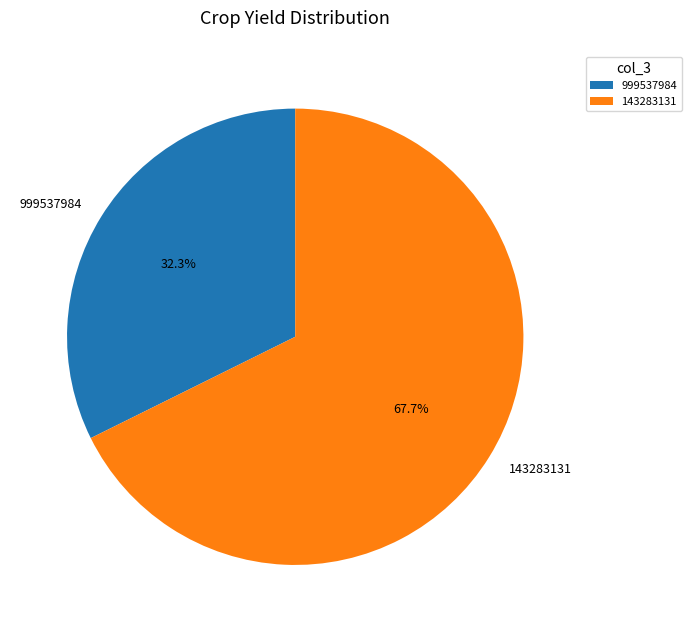

Combined, do 999537984 and 143283131 account for over 50%?

Yes